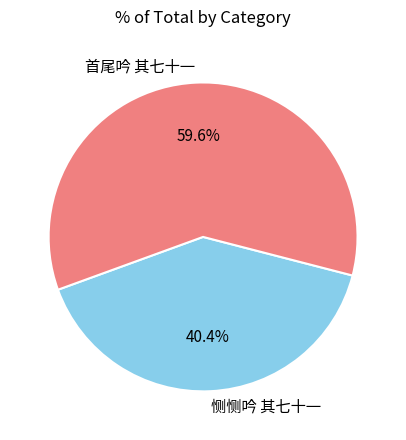

To the nearest percent, what portion does 首尾吟 其七十一 represent?

60%